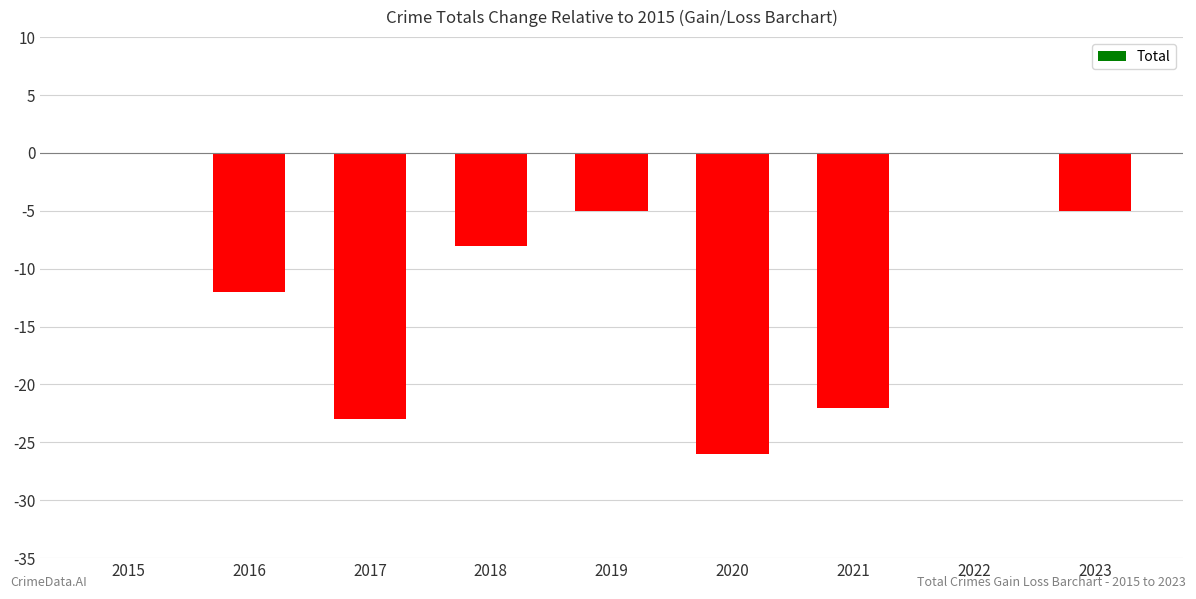

How many categories are shown in the chart?

9